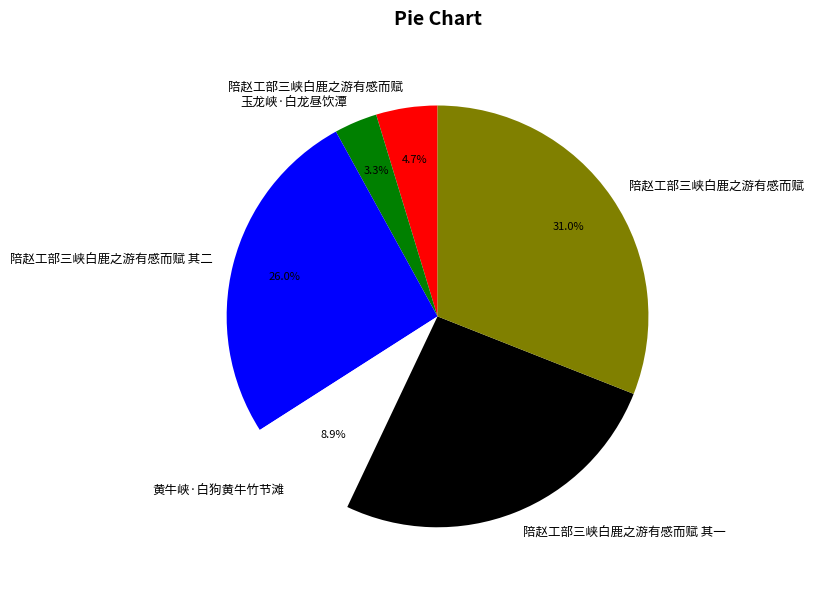

Count the number of slices in the pie.

6